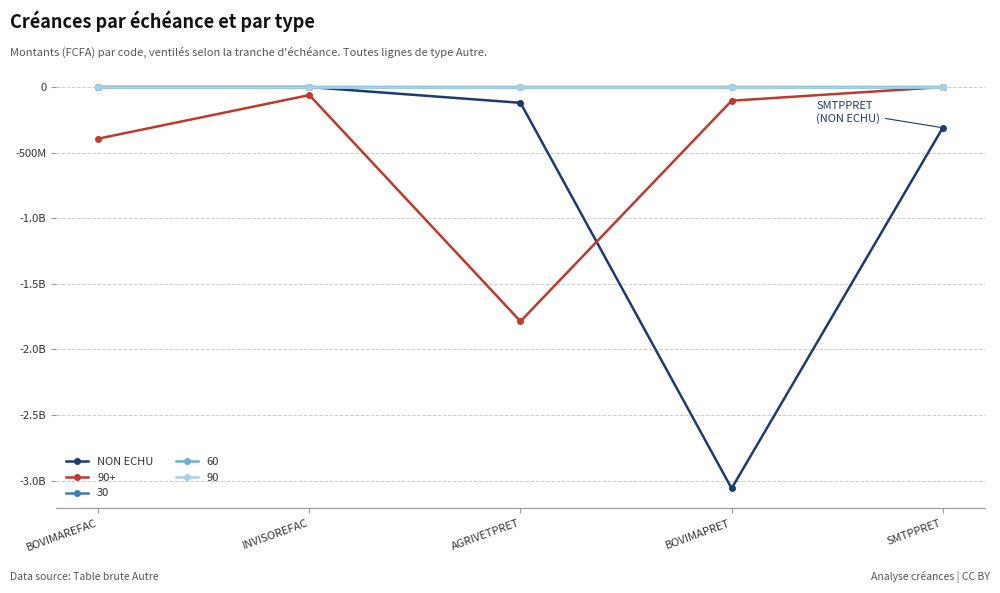

Is this an area chart (filled region under the line)?

No